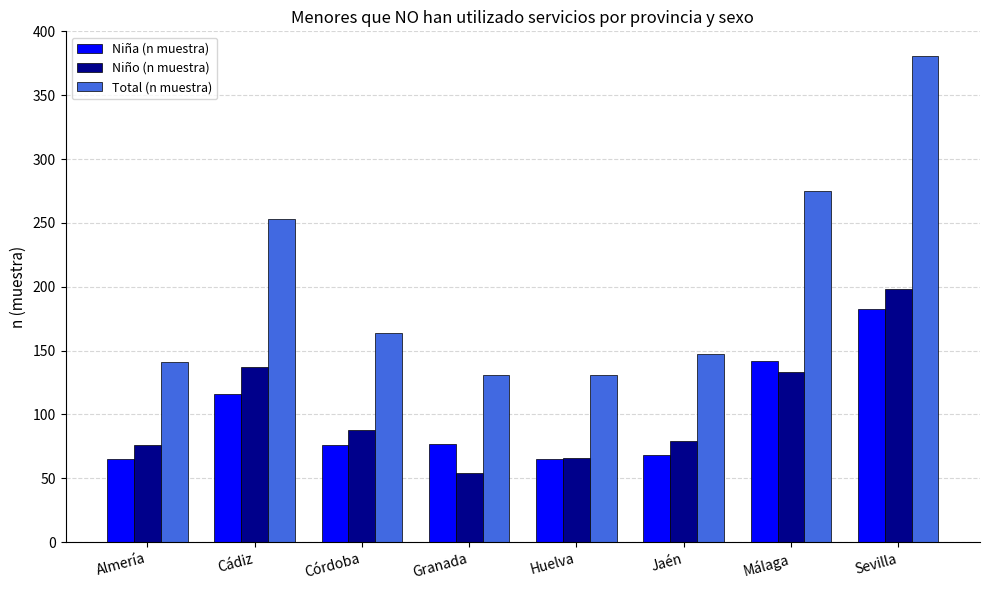

How many values in the Niño (n muestra) series are below 88?

4